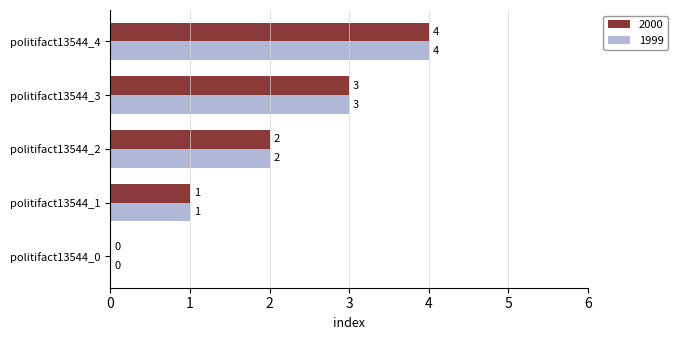

Count the 2000 values in the range 1 to 3.

3